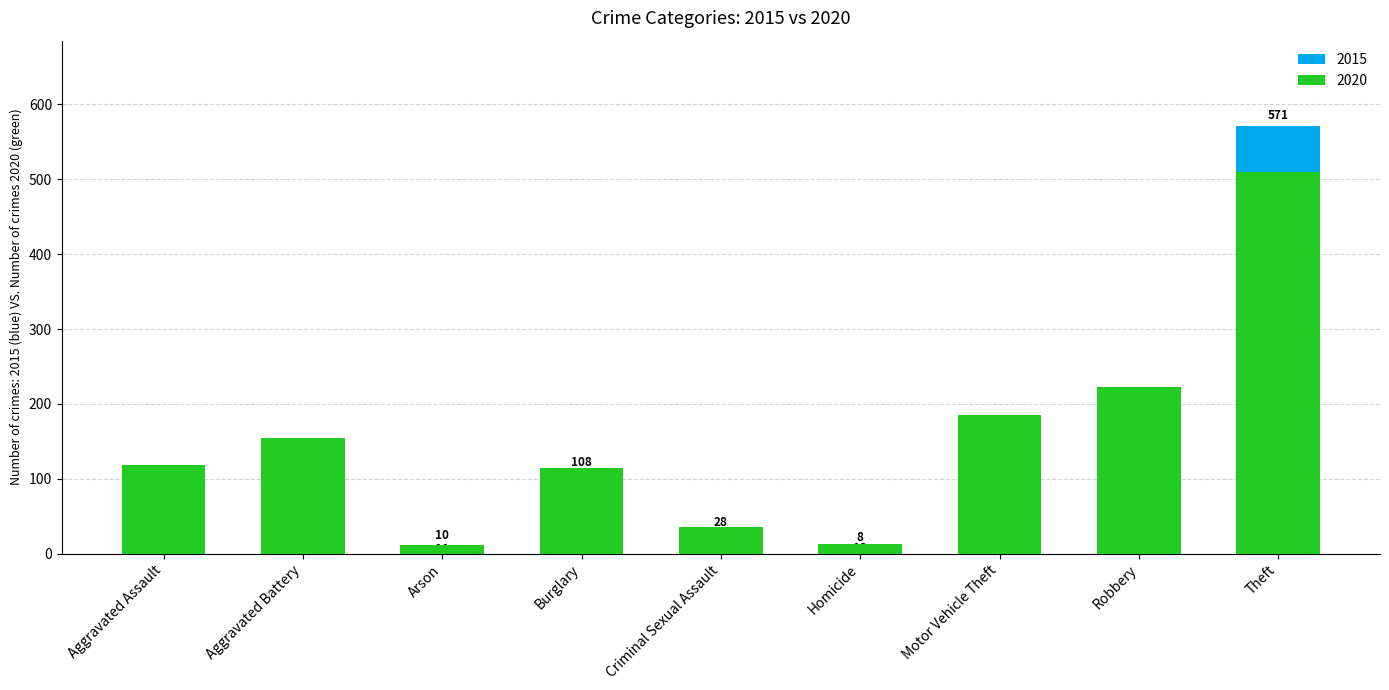

Reading left to right, list all the values displayed in this chart.

2015: Aggravated Assault=95	Aggravated Battery=115	Arson=10	Burglary=108	Criminal Sexual Assault=28	Homicide=8	Motor Vehicle Theft=162	Robbery=179	Theft=571
2020: Aggravated Assault=119	Aggravated Battery=154	Arson=11	Burglary=115	Criminal Sexual Assault=35	Homicide=13	Motor Vehicle Theft=185	Robbery=223	Theft=510